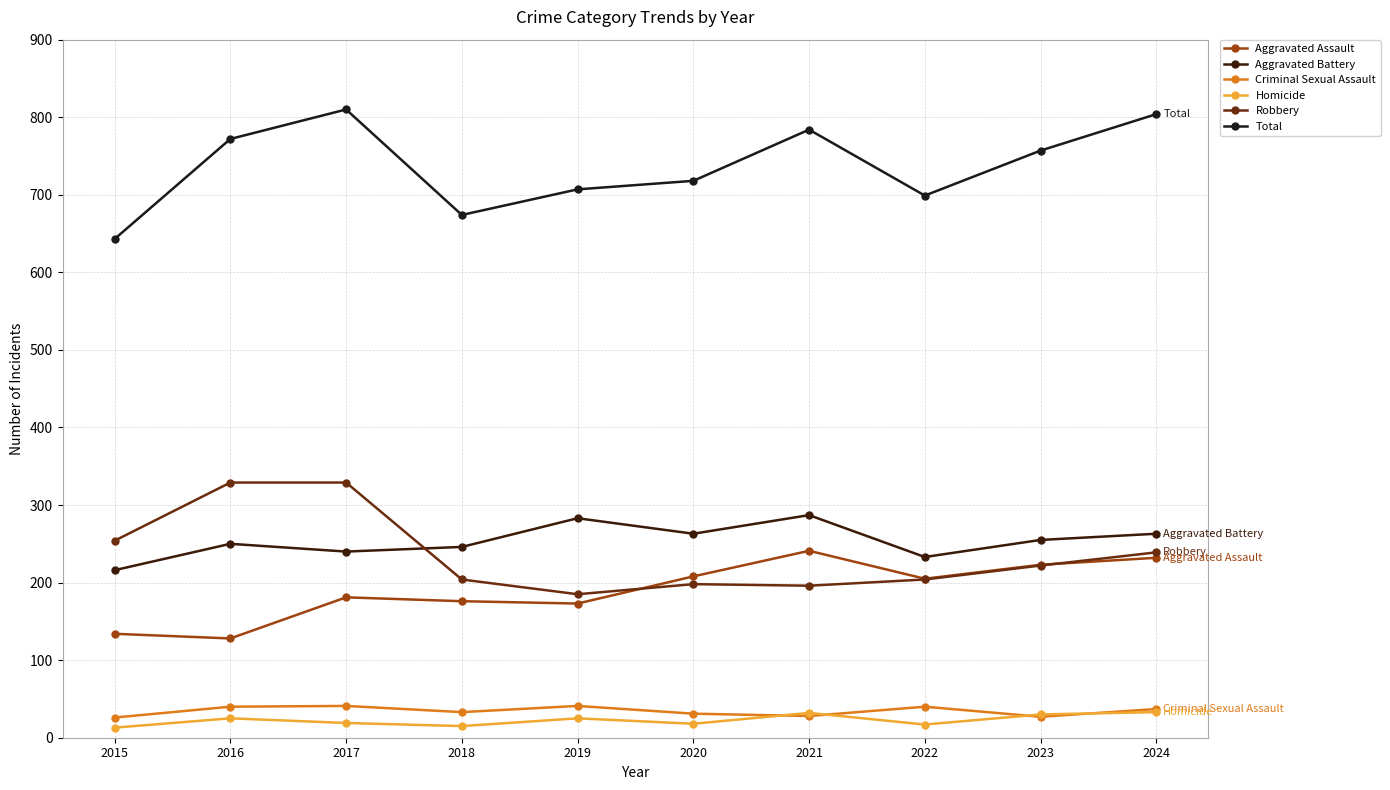

Which series changed the most between 2016 and 2022?

Robbery